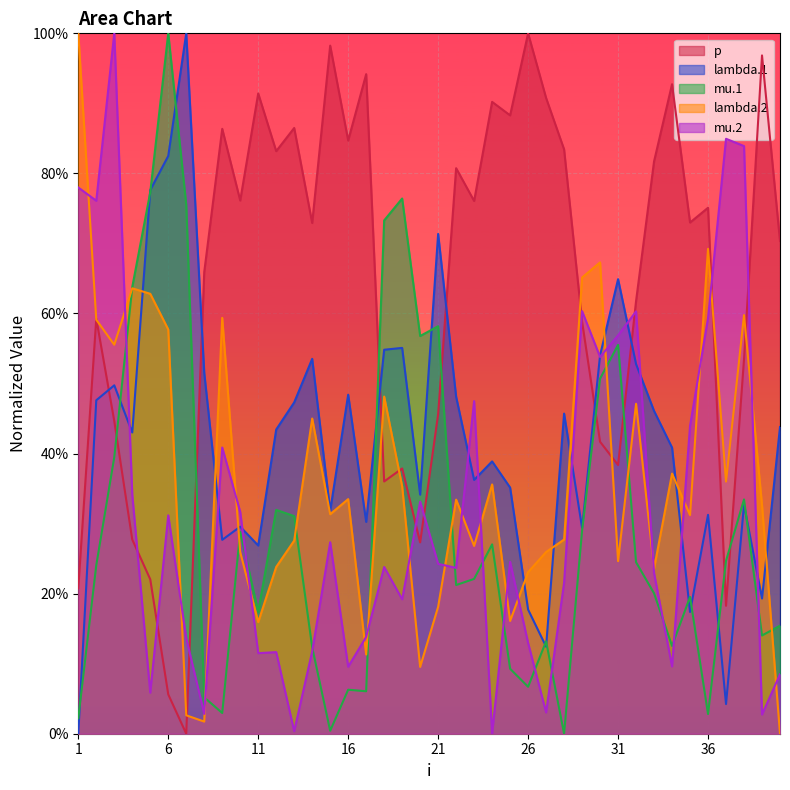

At how many categories does at least one series exceed 0?

40